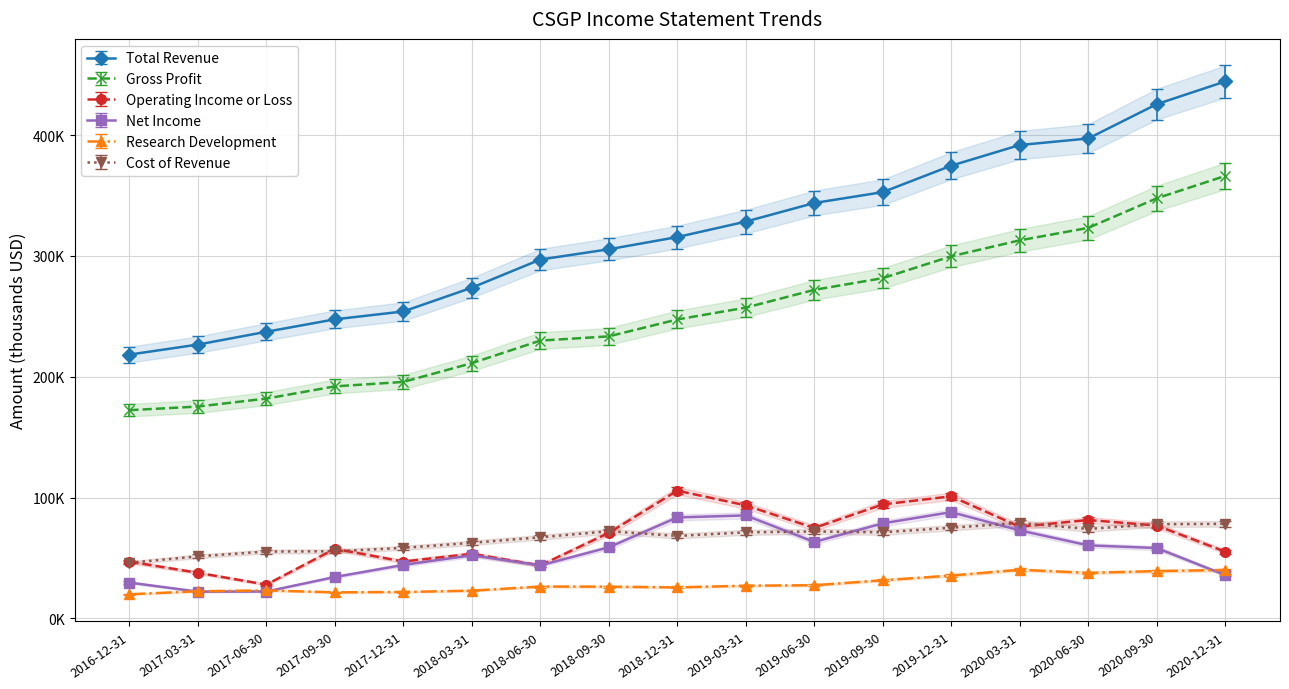

At how many categories does at least one series exceed 64422?

17